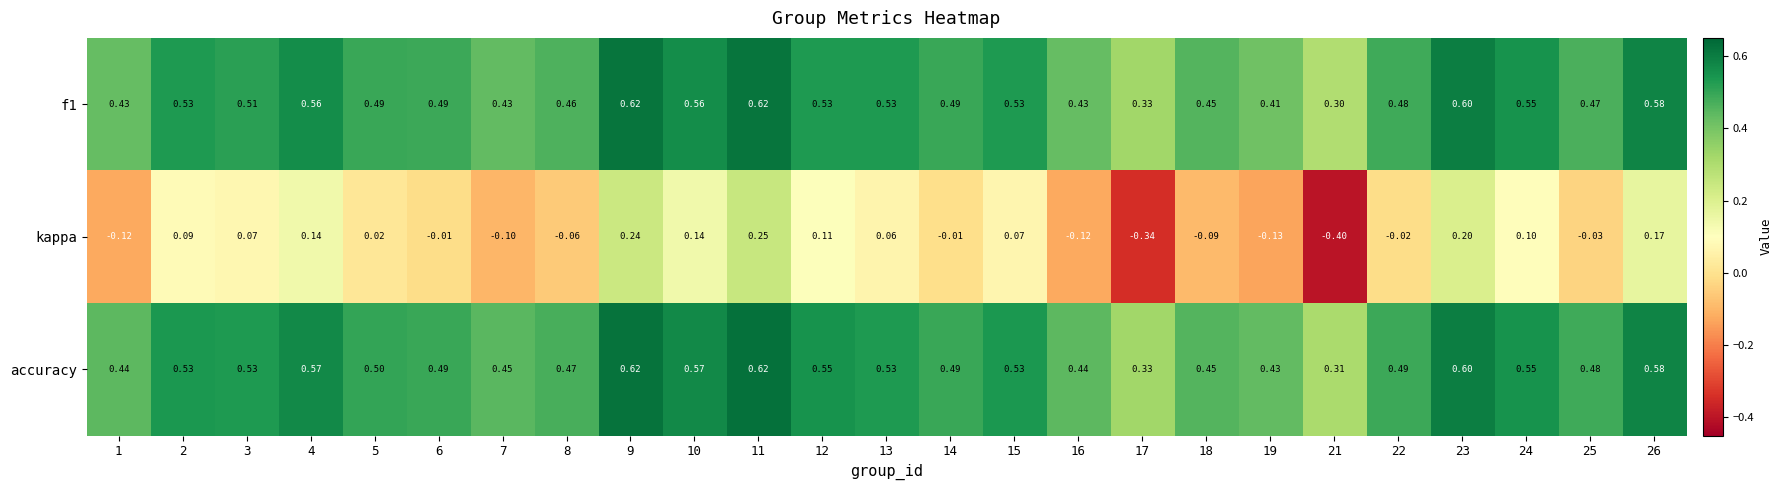

Is the value of kappa at 5 greater than the value of f1 at 8?

No